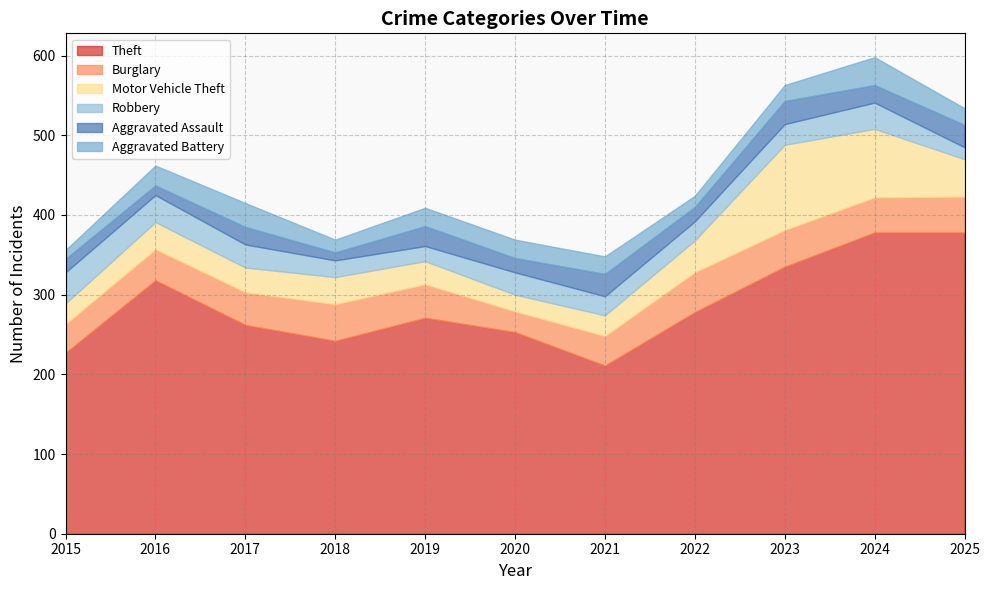

At which label does Burglary reach its minimum?

2020